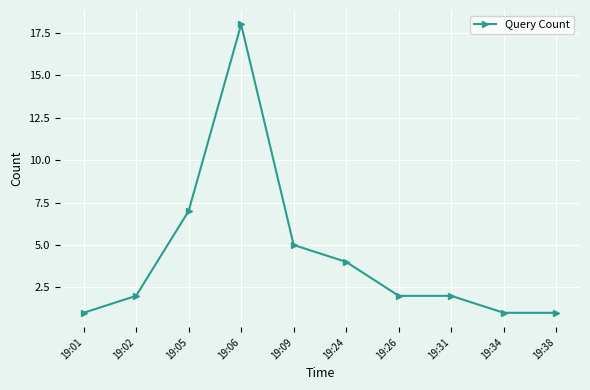

The chart shows a value of 2 at 19:02. True or false?

True